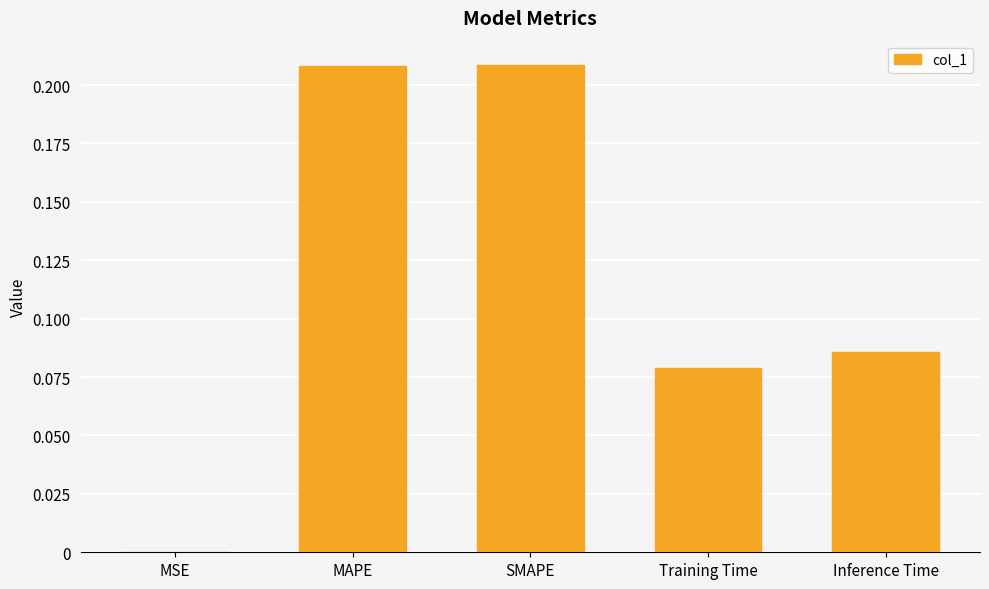

True or false: the data shows 0.1 at SMAPE.

False